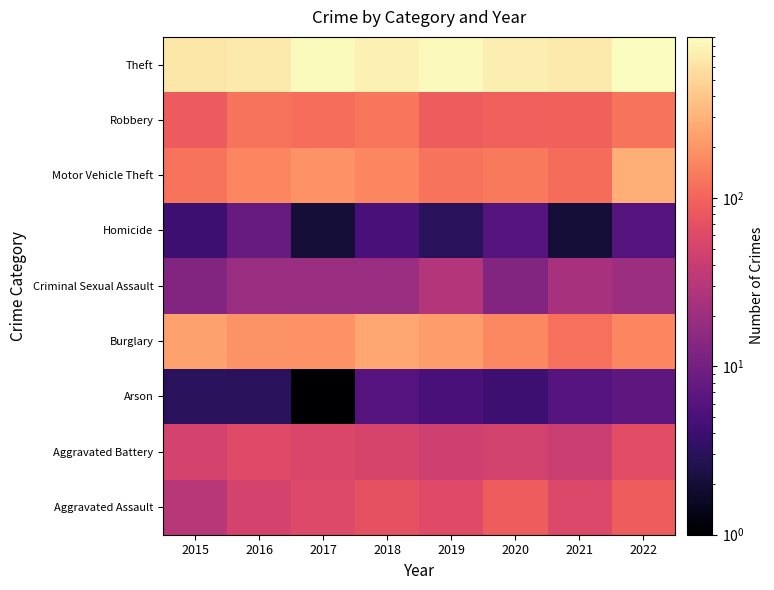

Which series changed the most between 2019 and 2020?

Theft